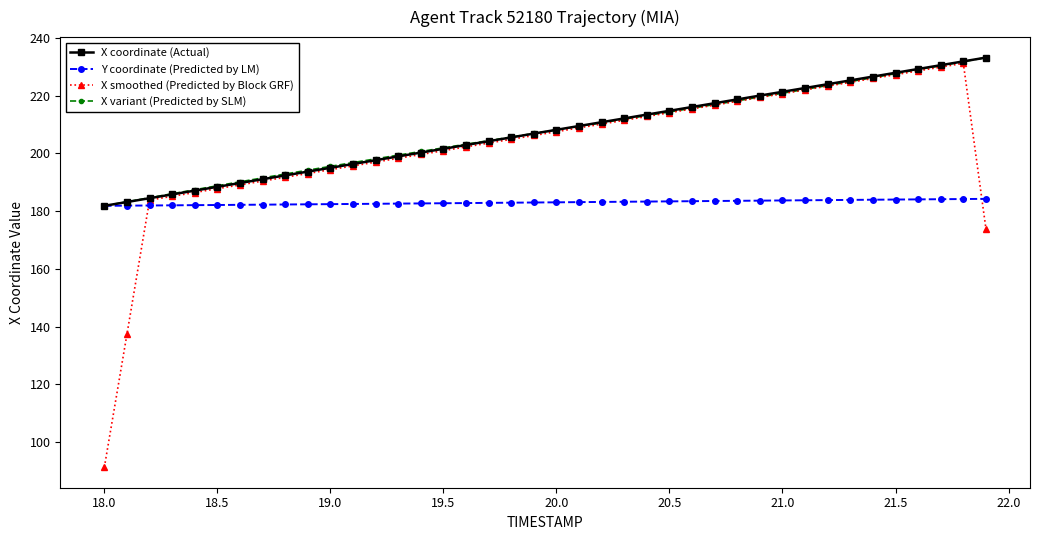

True or false: Y coordinate (Predicted by LM) and X smoothed (Predicted by Block GRF) intersect in this chart.

True